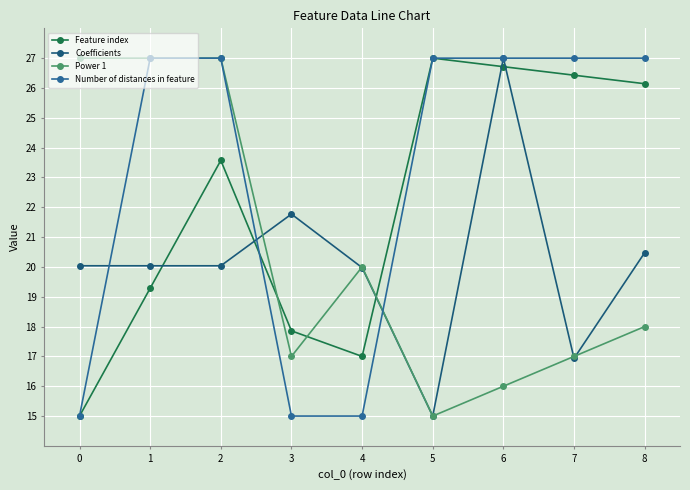

Which series has the largest total across all categories?

Number of distances in feature